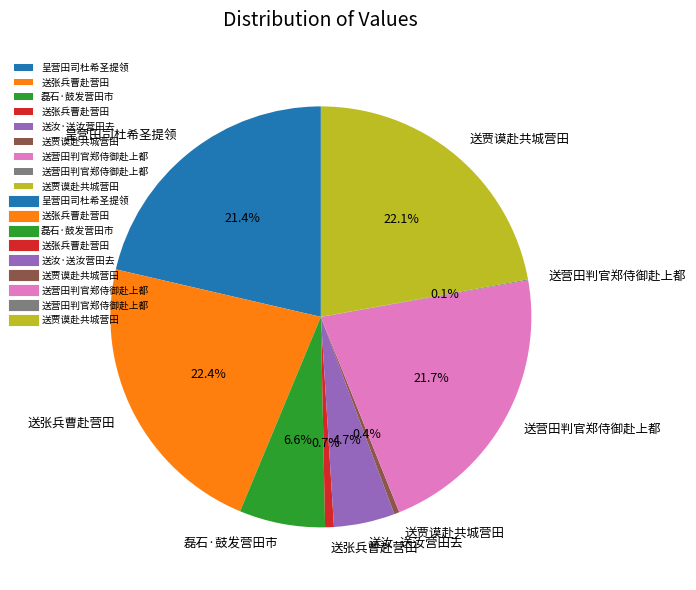

Does any single category account for the majority?

No